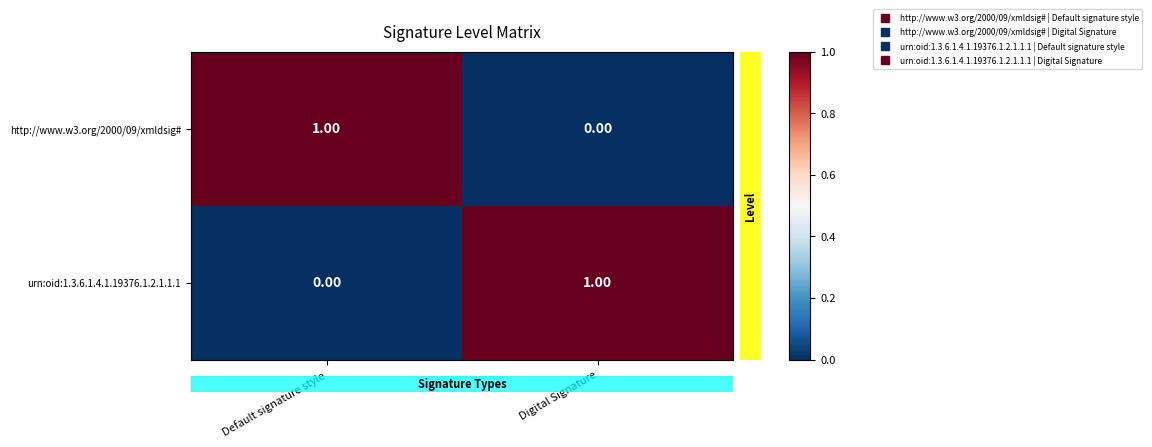

How many categories are shown in the chart?

2